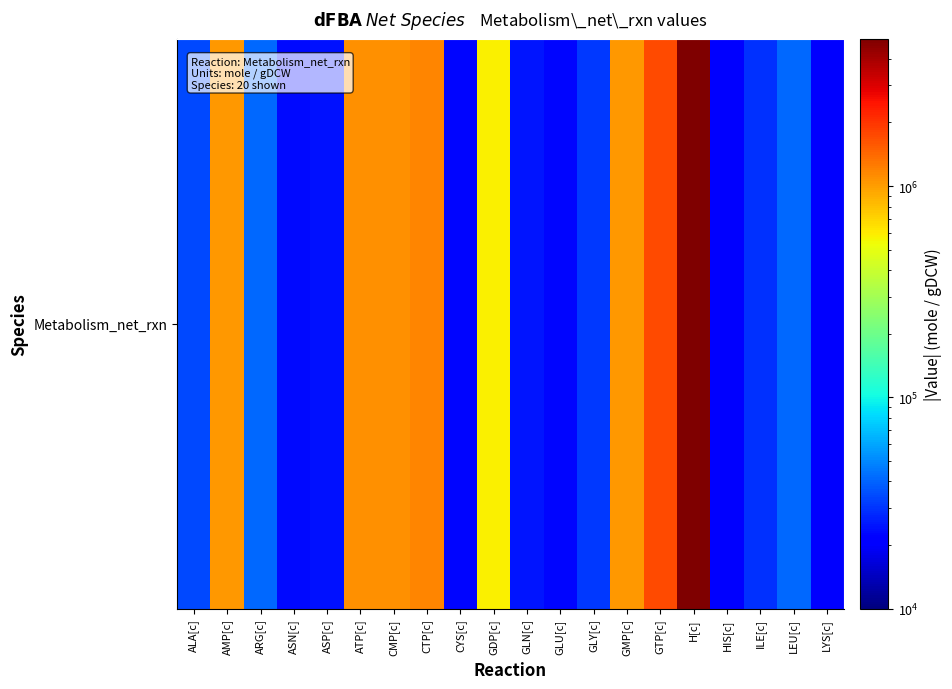

Which has a higher value, GDP[c] or GMP[c]?

GMP[c]